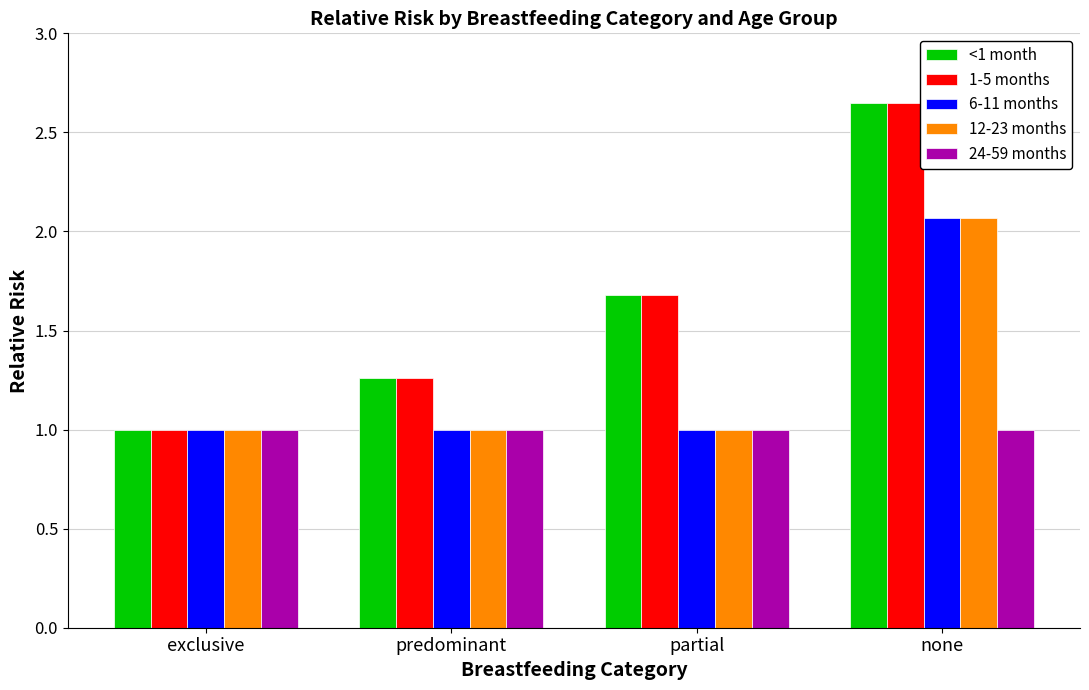

The value of 1-5 months at predominant is 0.7. True or false?

False